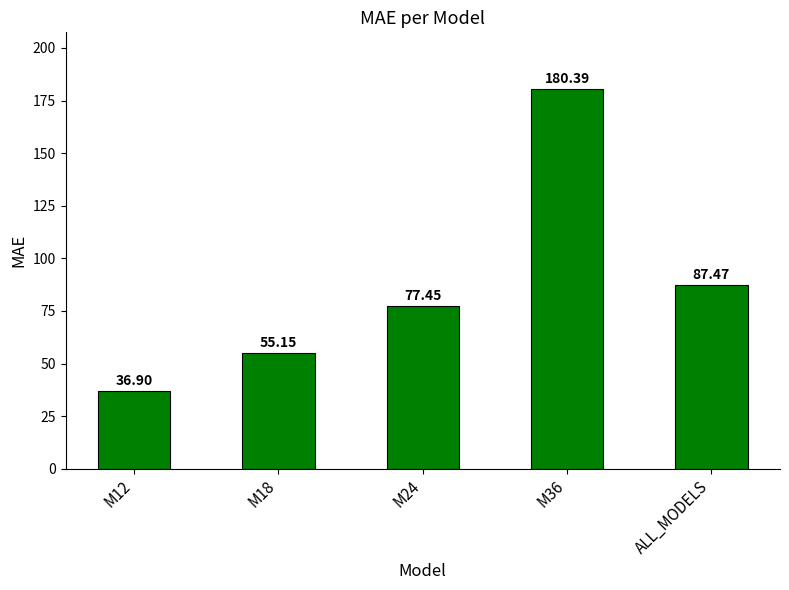

What is the label of the 1st bar from the left?

M12